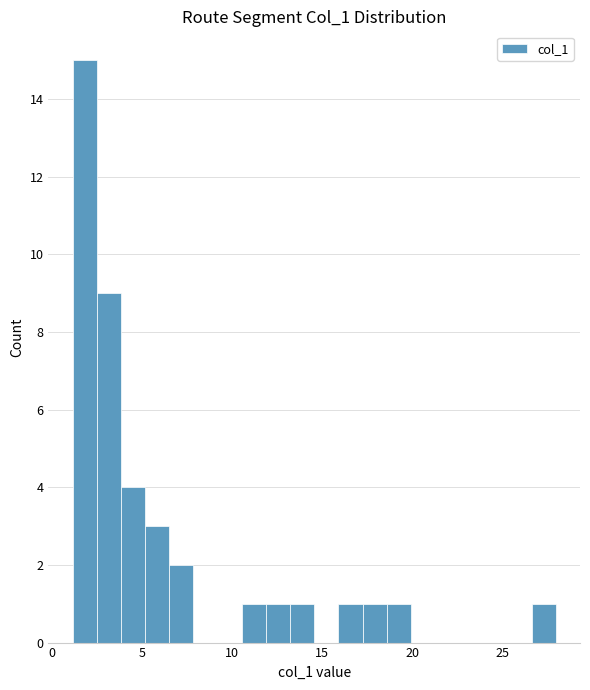

Read against the x-axis, roughly where is the centre of the tallest bar?

2.0